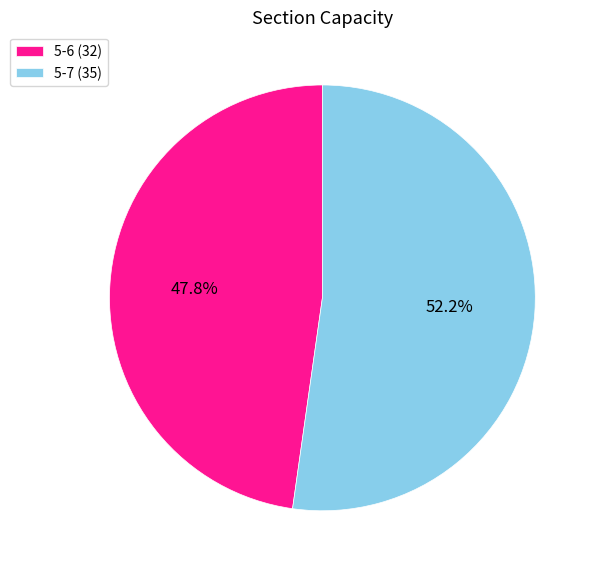

To the nearest percent, what percentage of the pie is 5-6?

48%